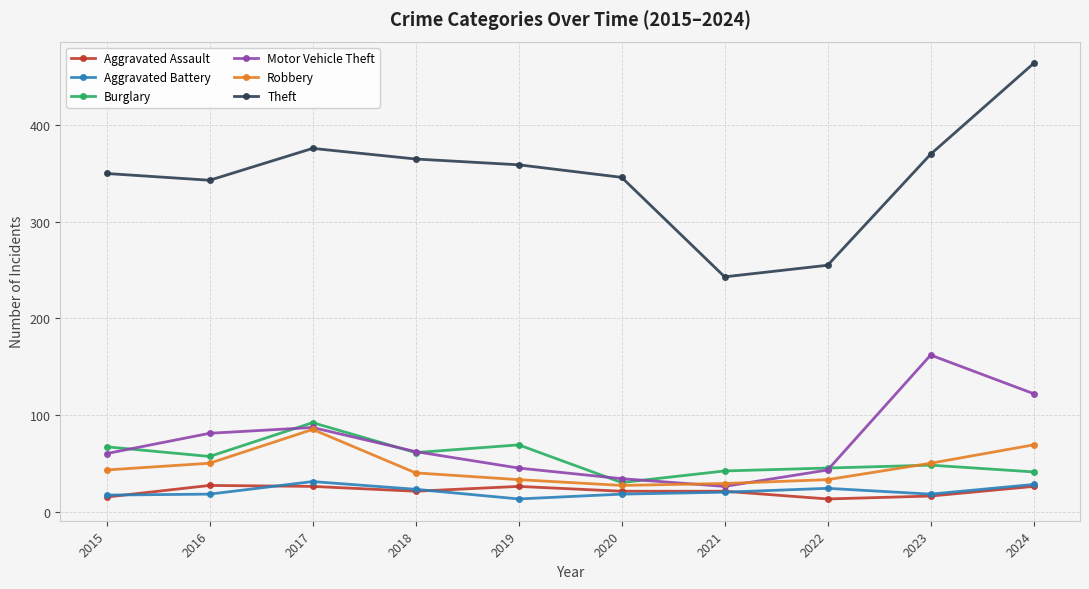

What is the approximate value of Motor Vehicle Theft at 2020?

34